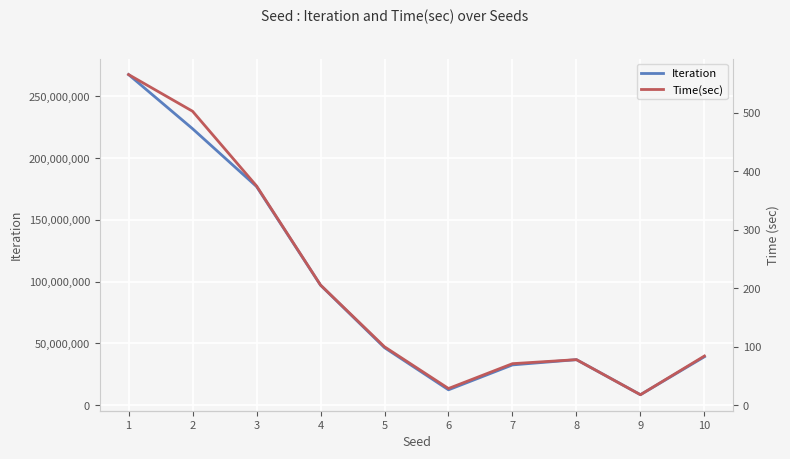

True or false: Iteration and Time(sec) intersect in this chart.

False